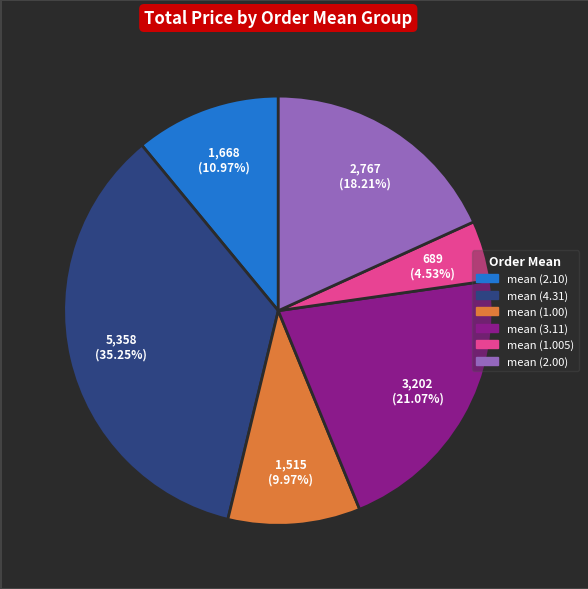

Which category has the biggest portion of the pie?

mean (4.31)